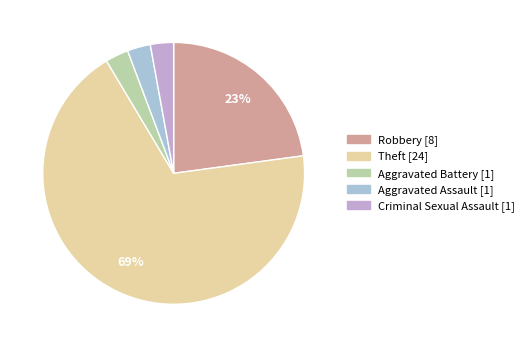

How many slices are in this pie chart?

5